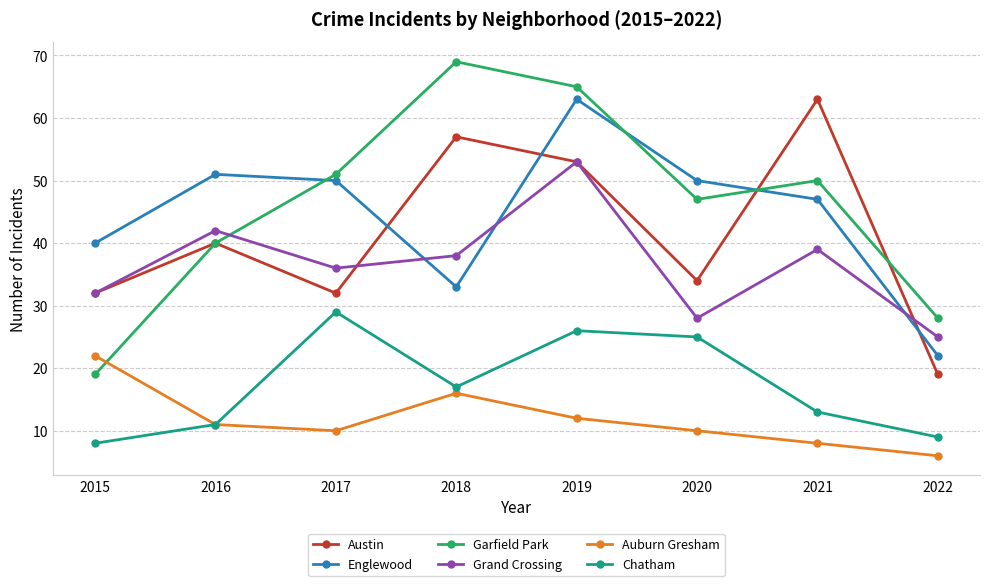

What is the spread (max minus min) of values at 2016?

40